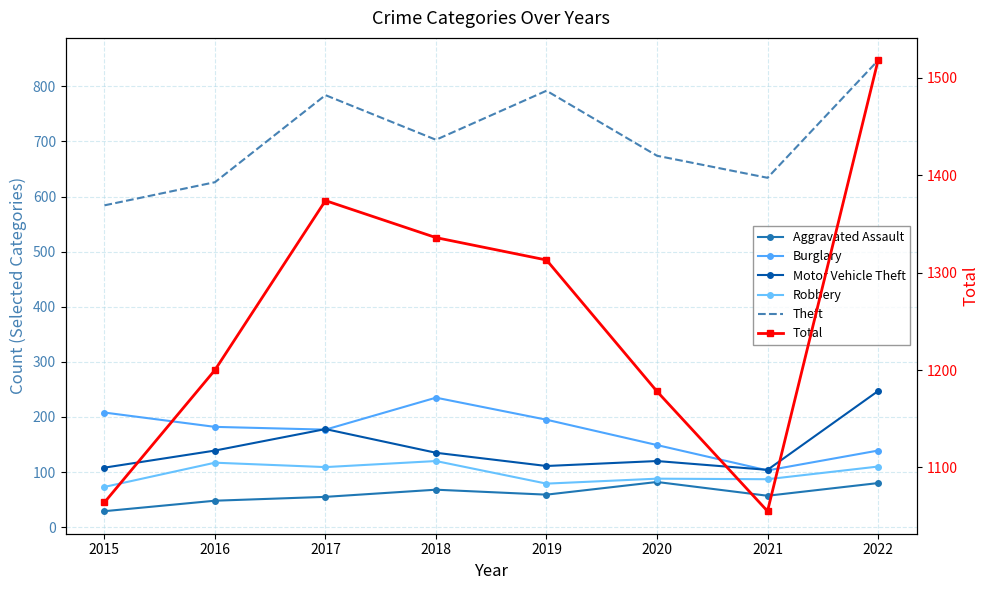

True or false: Theft and Motor Vehicle Theft intersect in this chart.

False